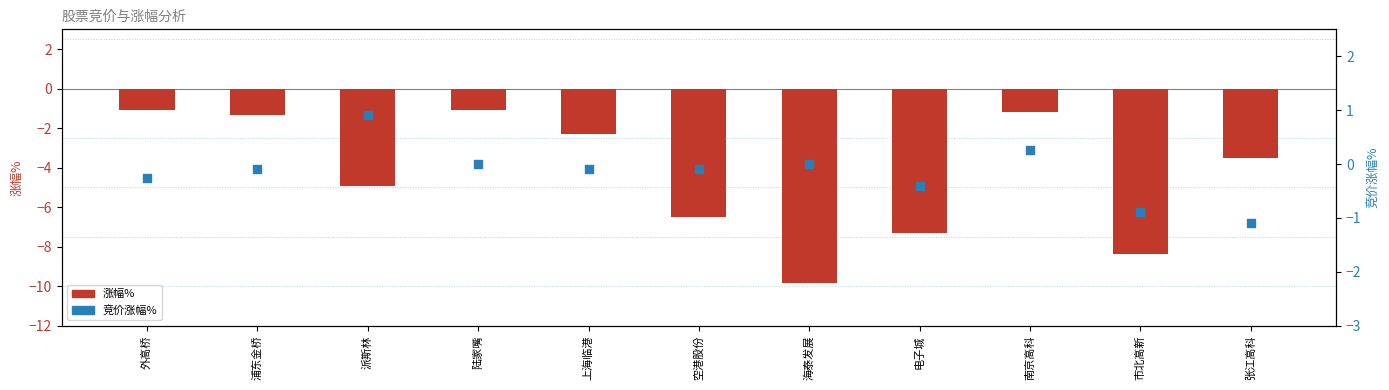

At which category is the sum across all series the highest?

南京高科